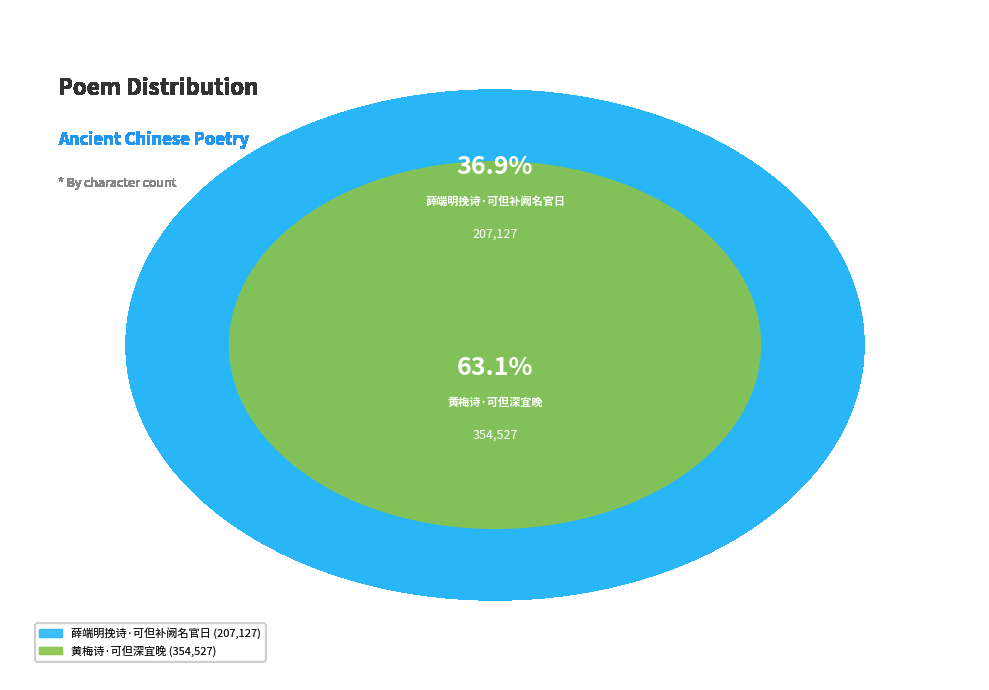

Which category has the smallest portion of the pie?

薛端明挽诗·可但补阙名官日